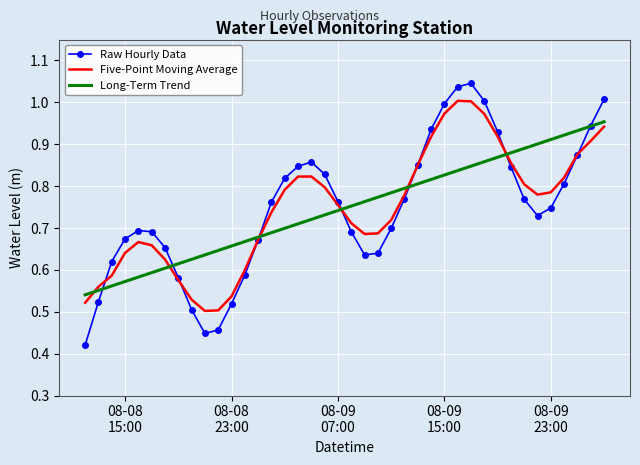

Which series has the largest range (max minus min)?

Raw Hourly Data